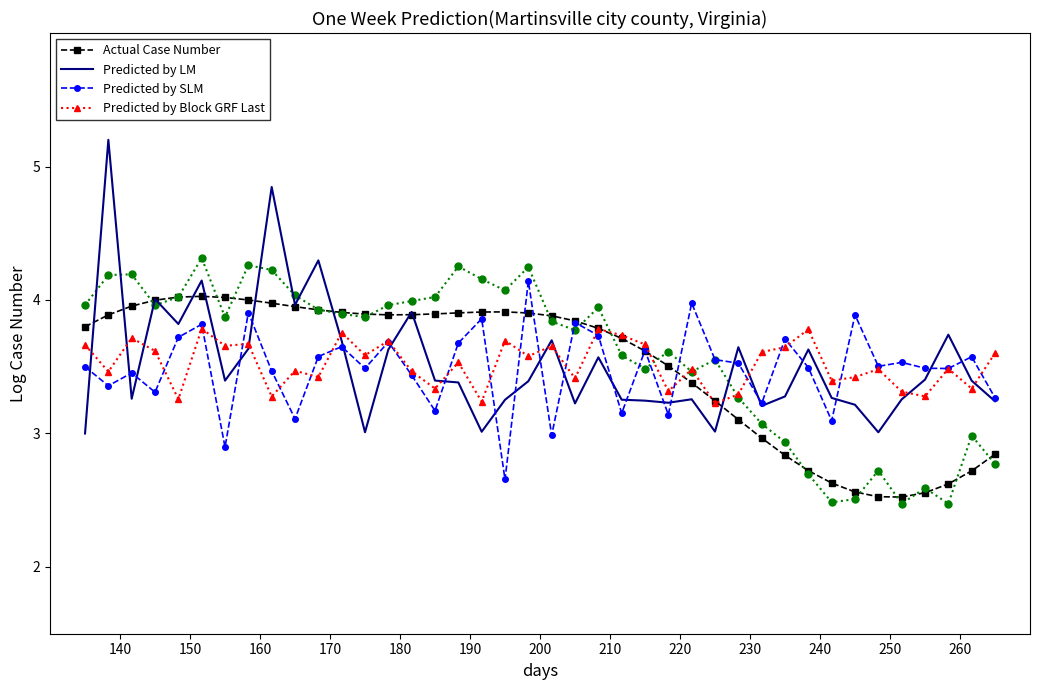

What is the average value of the Predicted by SLM series?

3.5